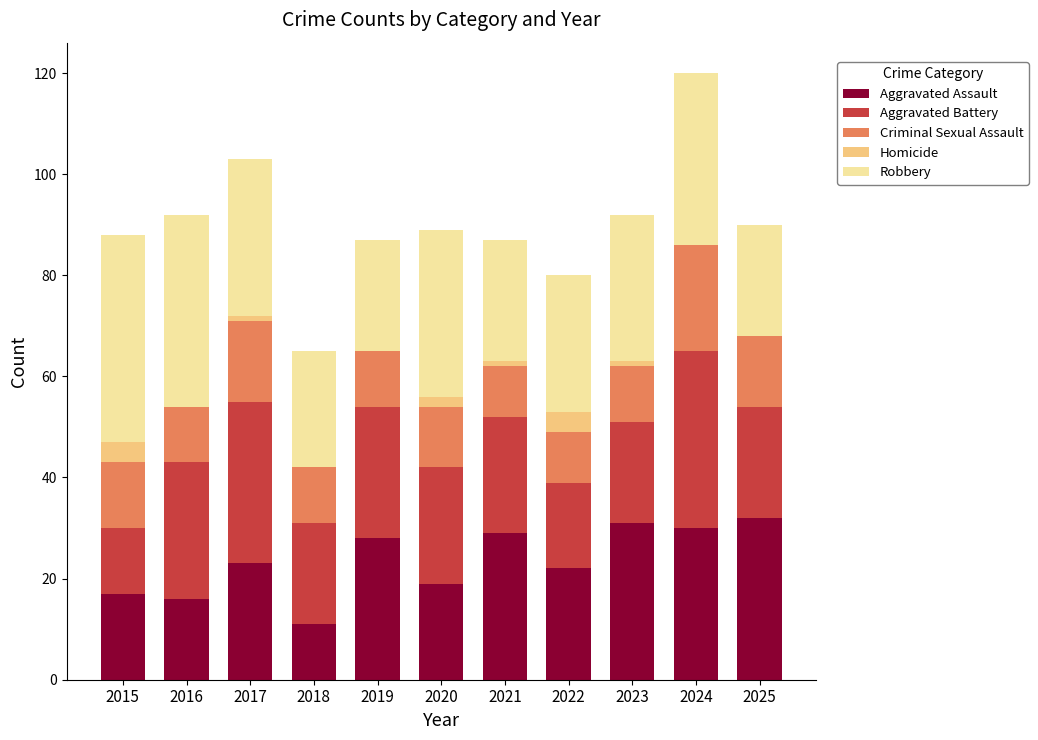

What is the total value across all series at 2024?

120